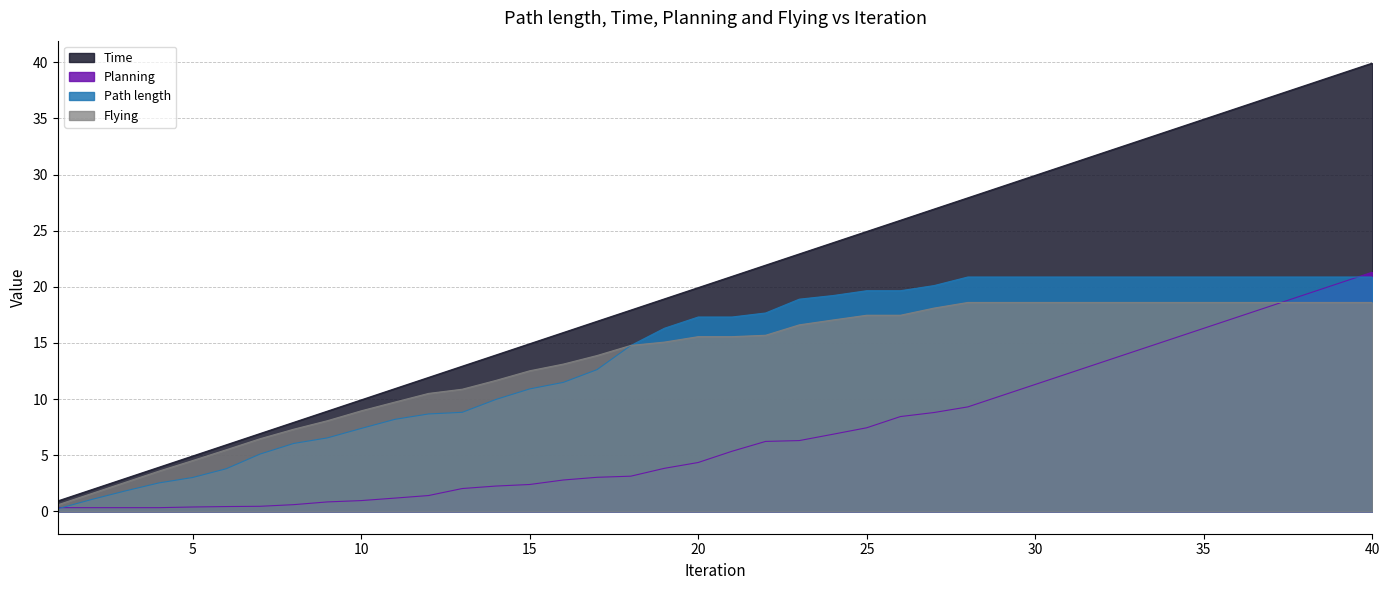

What is the maximum value shown in the chart?

39.9